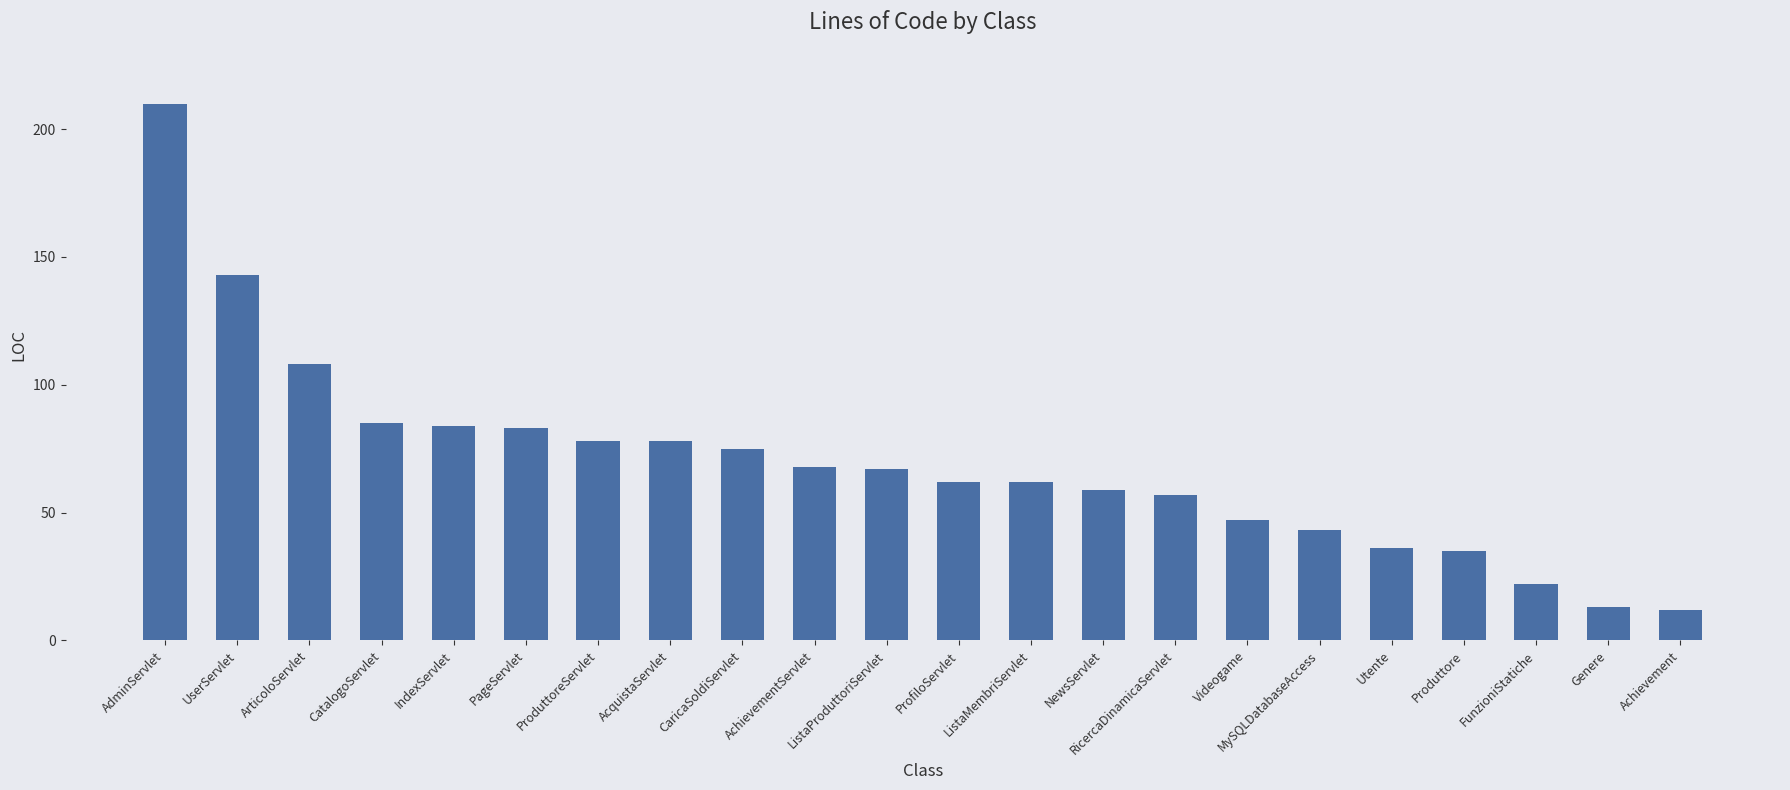

Which label corresponds to the largest value in the chart?

AdminServlet